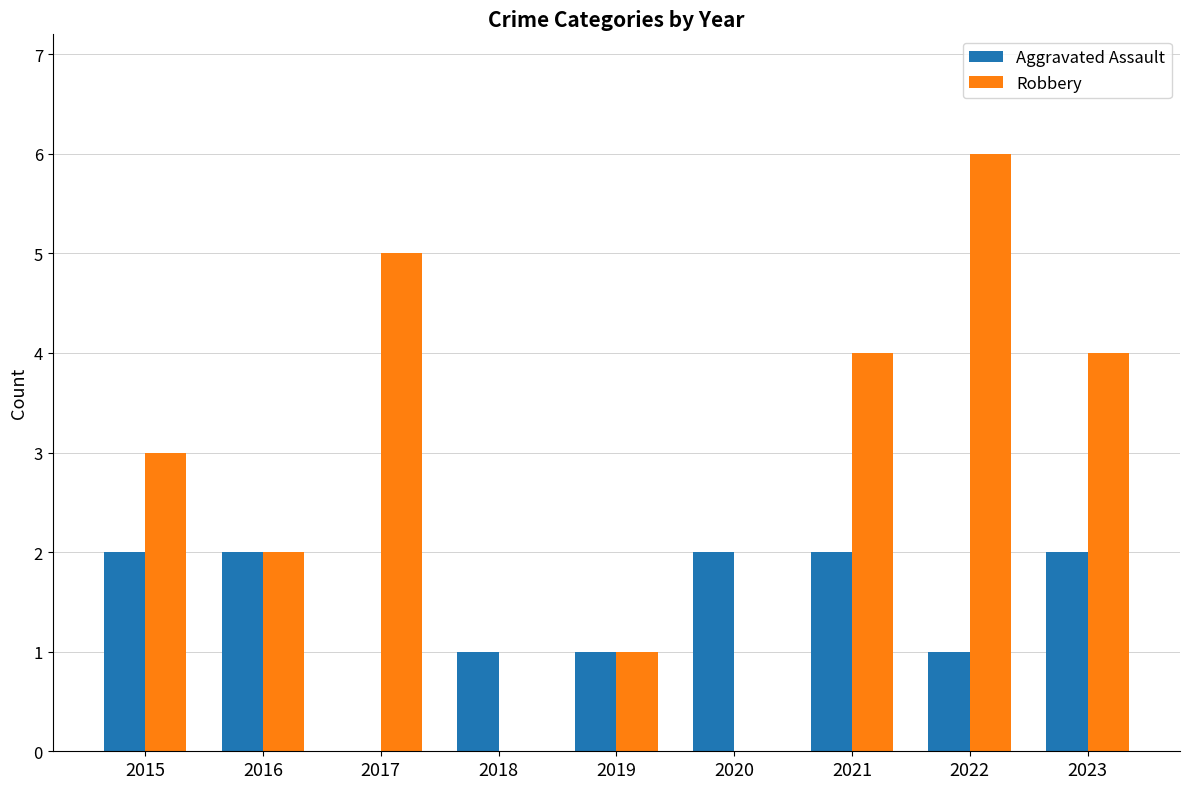

Reading left to right, what are all the values shown in this chart?

Aggravated Assault: 2015=2	2016=2	2017=0	2018=1	2019=1	2020=2	2021=2	2022=1	2023=2
Robbery: 2015=3	2016=2	2017=5	2018=0	2019=1	2020=0	2021=4	2022=6	2023=4